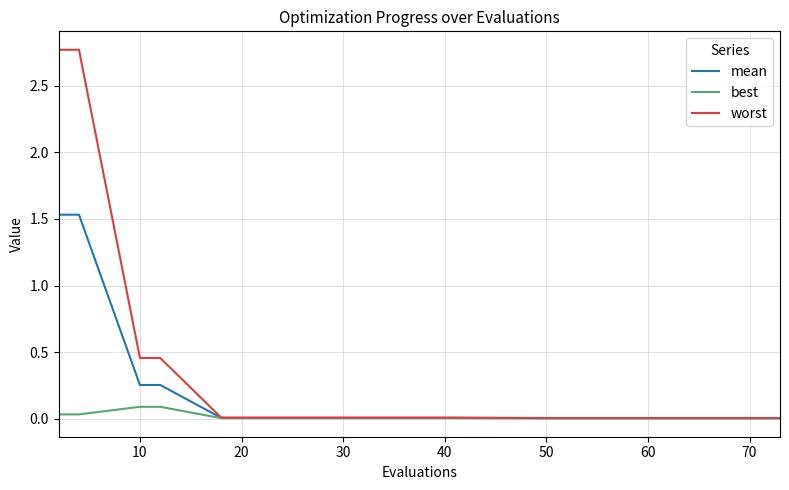

Which series has the largest range (max minus min)?

worst